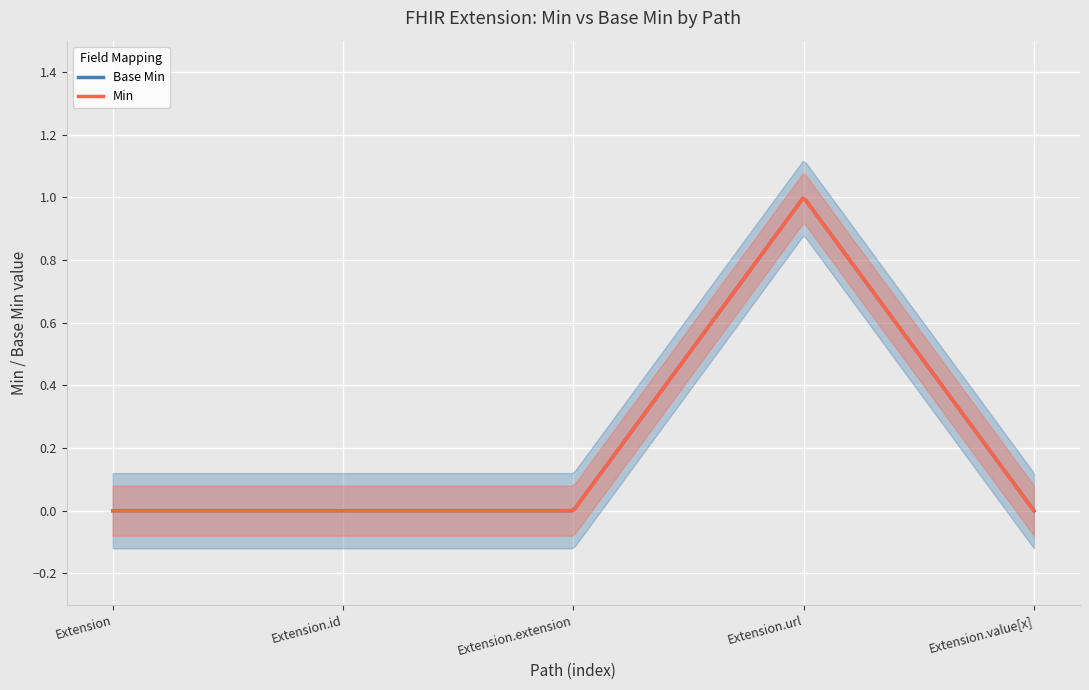

What position from the left is Extension.extension?

3